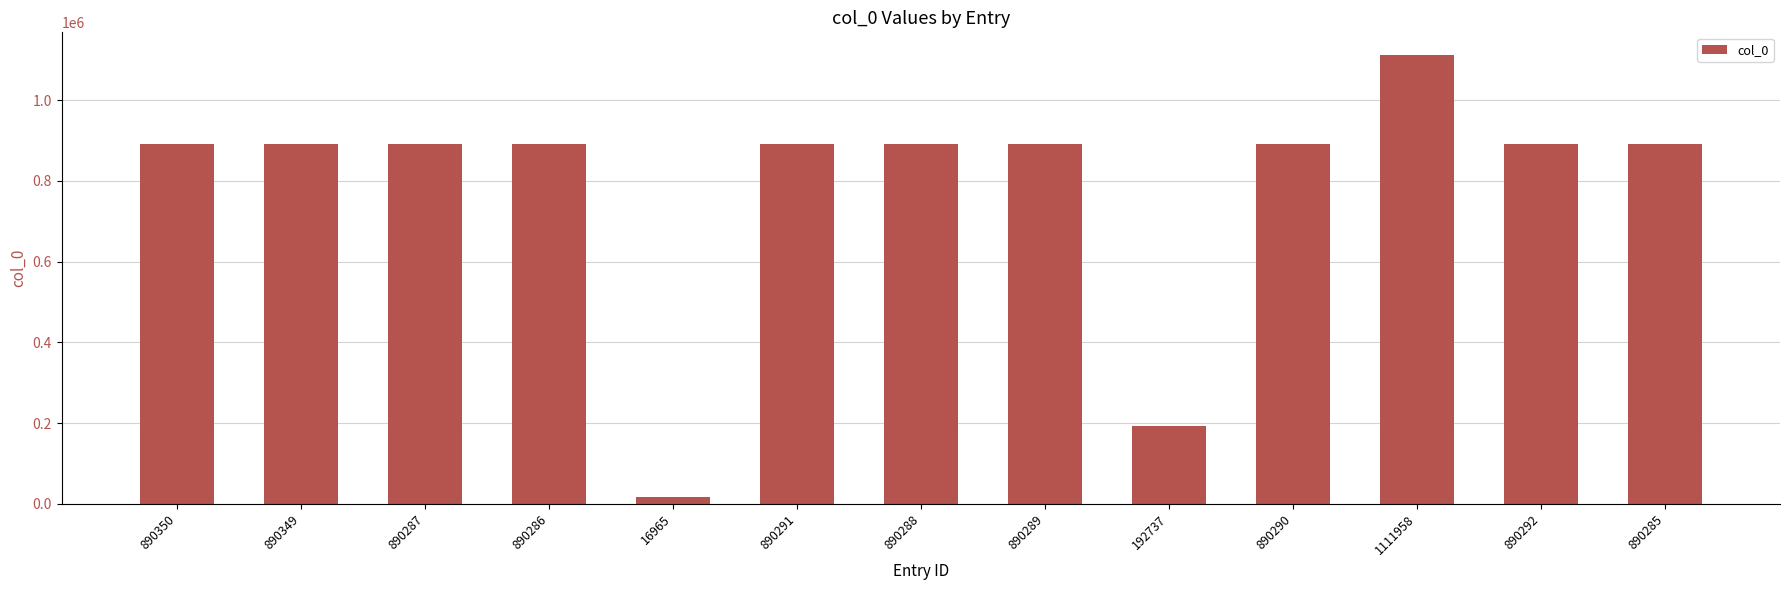

How many bars are there in total?

13